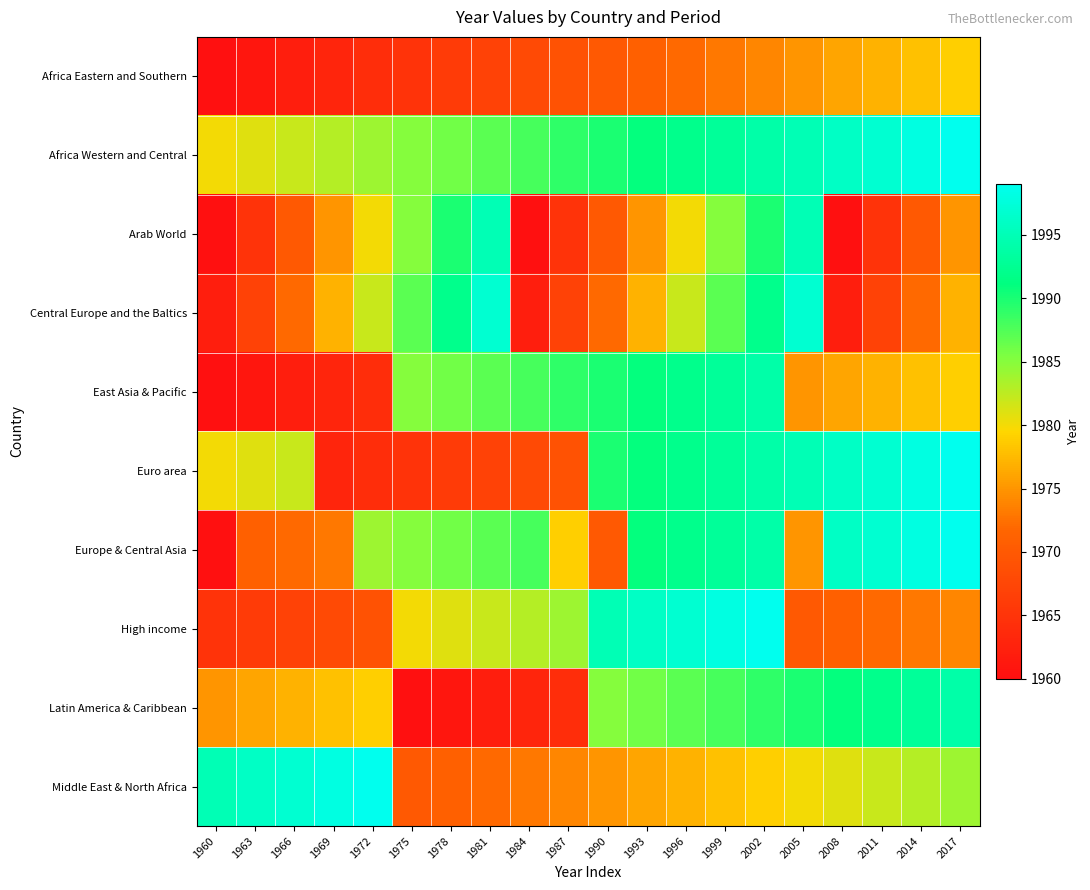

Reading left to right, transcribe all the data shown in this chart.

Africa Eastern and Southern: 1960=1960	1963=1961	1966=1962	1969=1963	1972=1964	1975=1965	1978=1966	1981=1967	1984=1968	1987=1969	1990=1970	1993=1971	1996=1972	1999=1973	2002=1974	2005=1975	2008=1976	2011=1977	2014=1978	2017=1979
Africa Western and Central: 1960=1980	1963=1981	1966=1982	1969=1983	1972=1984	1975=1985	1978=1986	1981=1987	1984=1988	1987=1989	1990=1990	1993=1991	1996=1992	1999=1993	2002=1994	2005=1995	2008=1996	2011=1997	2014=1998	2017=1999
Arab World: 1960=1960	1963=1965	1966=1970	1969=1975	1972=1980	1975=1985	1978=1990	1981=1995	1984=1960	1987=1965	1990=1970	1993=1975	1996=1980	1999=1985	2002=1990	2005=1995	2008=1960	2011=1965	2014=1970	2017=1975
Central Europe and the Baltics: 1960=1962	1963=1967	1966=1972	1969=1977	1972=1982	1975=1987	1978=1992	1981=1997	1984=1962	1987=1967	1990=1972	1993=1977	1996=1982	1999=1987	2002=1992	2005=1997	2008=1962	2011=1967	2014=1972	2017=1977
East Asia & Pacific: 1960=1960	1963=1961	1966=1962	1969=1963	1972=1964	1975=1985	1978=1986	1981=1987	1984=1988	1987=1989	1990=1990	1993=1991	1996=1992	1999=1993	2002=1994	2005=1975	2008=1976	2011=1977	2014=1978	2017=1979
Euro area: 1960=1980	1963=1981	1966=1982	1969=1963	1972=1964	1975=1965	1978=1966	1981=1967	1984=1968	1987=1969	1990=1990	1993=1991	1996=1992	1999=1993	2002=1994	2005=1995	2008=1996	2011=1997	2014=1998	2017=1999
Europe & Central Asia: 1960=1960	1963=1971	1966=1972	1969=1973	1972=1984	1975=1985	1978=1986	1981=1987	1984=1988	1987=1979	1990=1970	1993=1991	1996=1992	1999=1993	2002=1994	2005=1975	2008=1996	2011=1997	2014=1998	2017=1999
High income: 1960=1965	1963=1966	1966=1967	1969=1968	1972=1969	1975=1980	1978=1981	1981=1982	1984=1983	1987=1984	1990=1995	1993=1996	1996=1997	1999=1998	2002=1999	2005=1970	2008=1971	2011=1972	2014=1973	2017=1974
Latin America & Caribbean: 1960=1975	1963=1976	1966=1977	1969=1978	1972=1979	1975=1960	1978=1961	1981=1962	1984=1963	1987=1964	1990=1985	1993=1986	1996=1987	1999=1988	2002=1989	2005=1990	2008=1991	2011=1992	2014=1993	2017=1994
Middle East & North Africa: 1960=1995	1963=1996	1966=1997	1969=1998	1972=1999	1975=1970	1978=1971	1981=1972	1984=1973	1987=1974	1990=1975	1993=1976	1996=1977	1999=1978	2002=1979	2005=1980	2008=1981	2011=1982	2014=1983	2017=1984